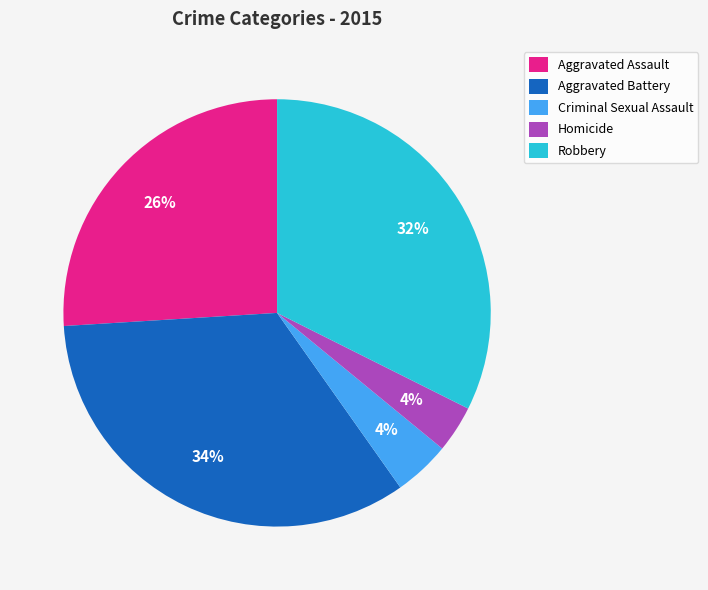

Which has a higher value, Aggravated Battery or Homicide?

Aggravated Battery